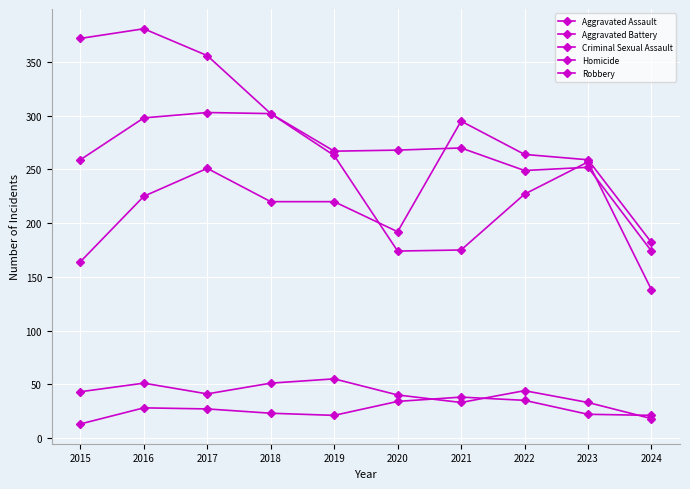

True or false: Criminal Sexual Assault and Robbery cross at least once.

False